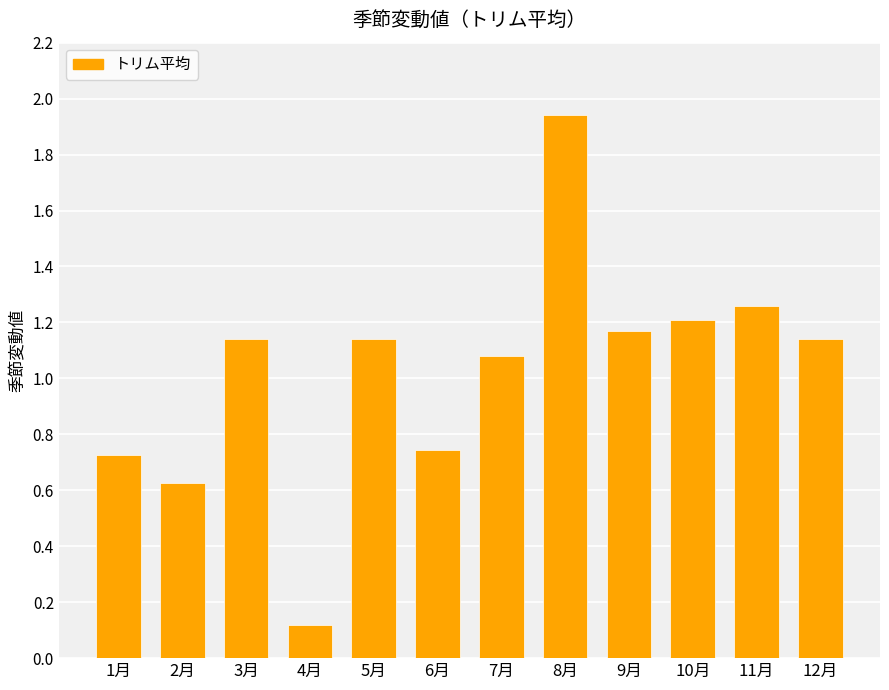

Count the number of data series in this chart.

1